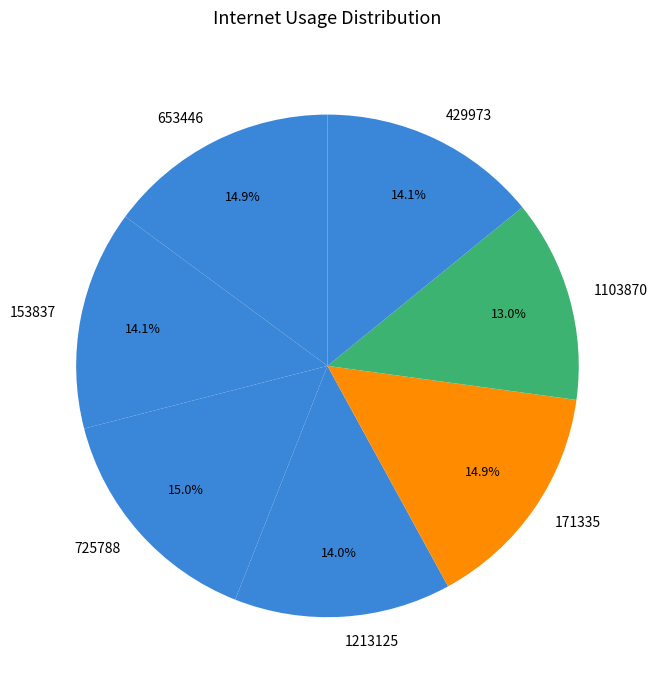

Is 725788 the majority of the pie?

No